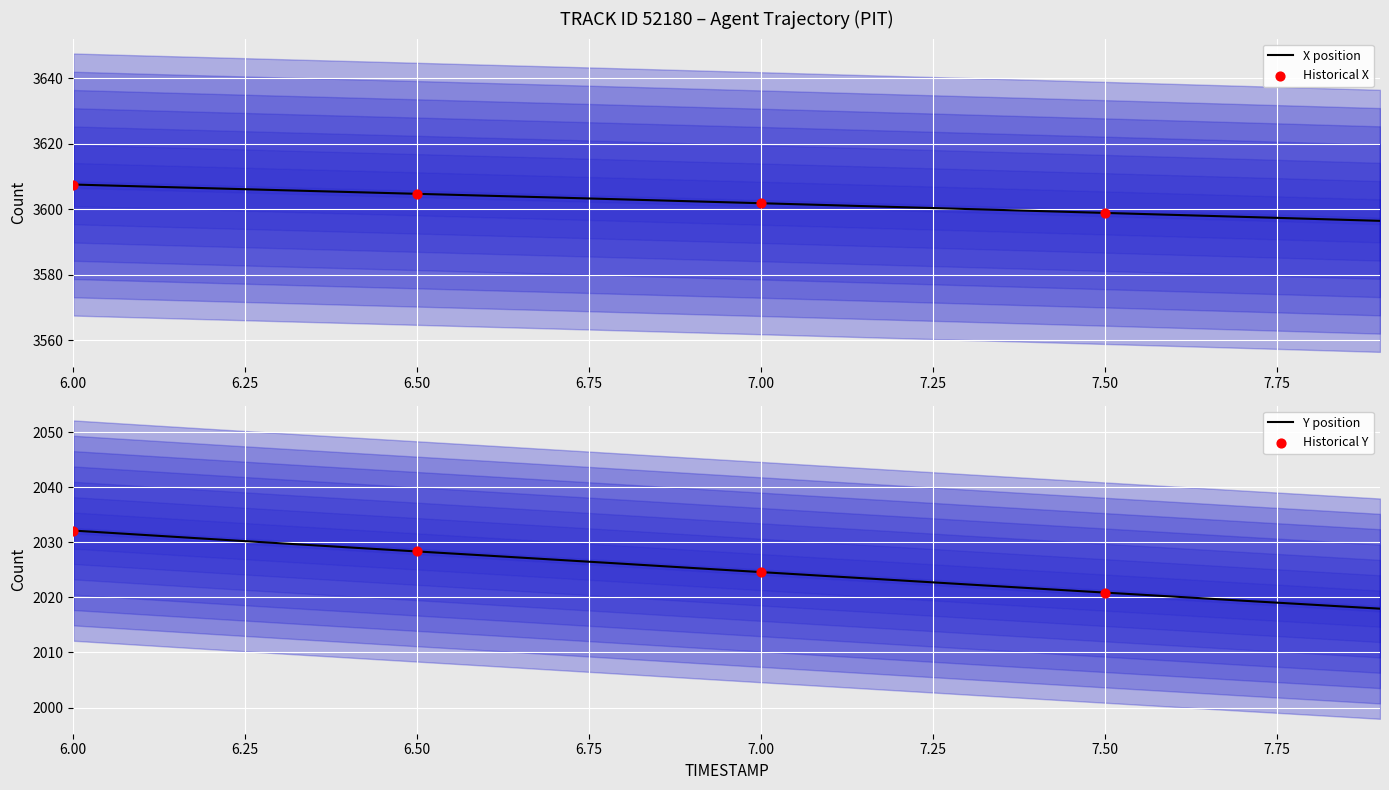

Is the value of X at 6.6 greater than the value of Y at 6.6?

Yes